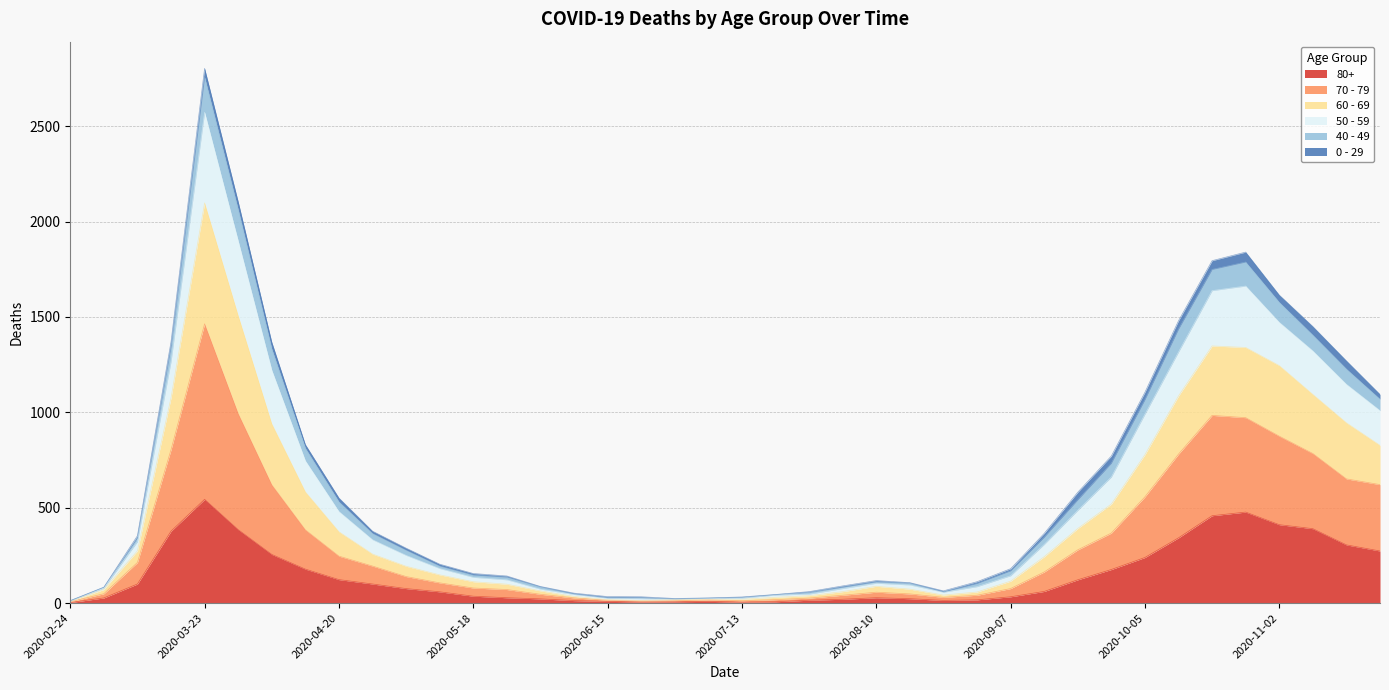

At which category is the sum across all series the highest?

2020-03-23